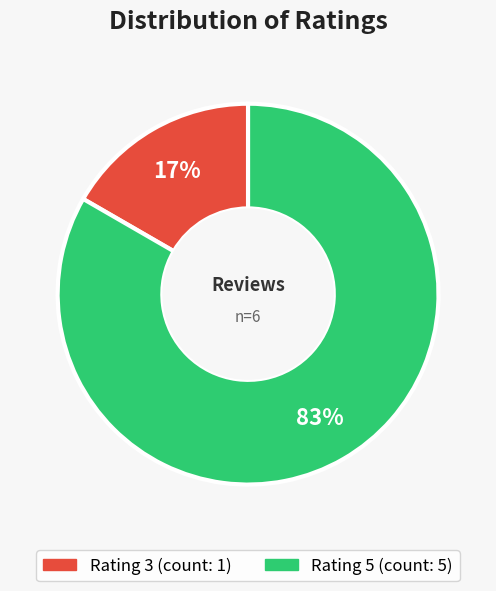

Is there a majority slice in this chart?

Yes